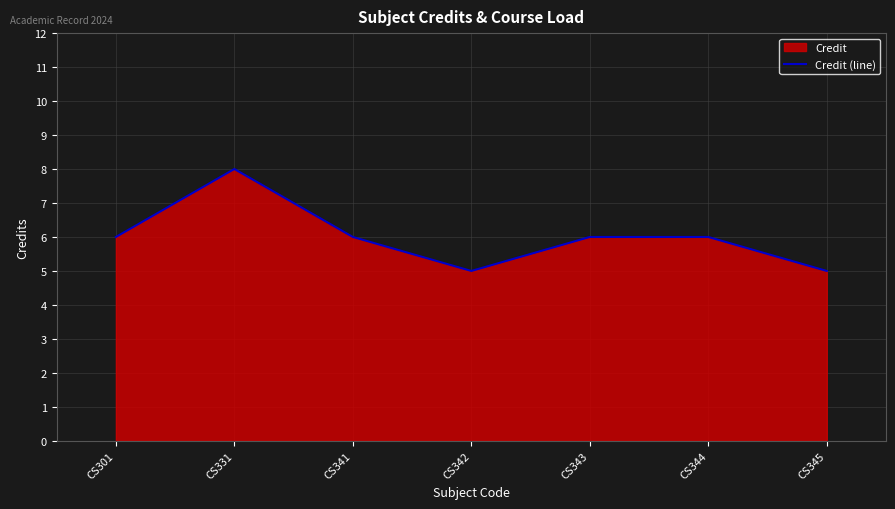

Is it true that the value at CS331 is 8?

True